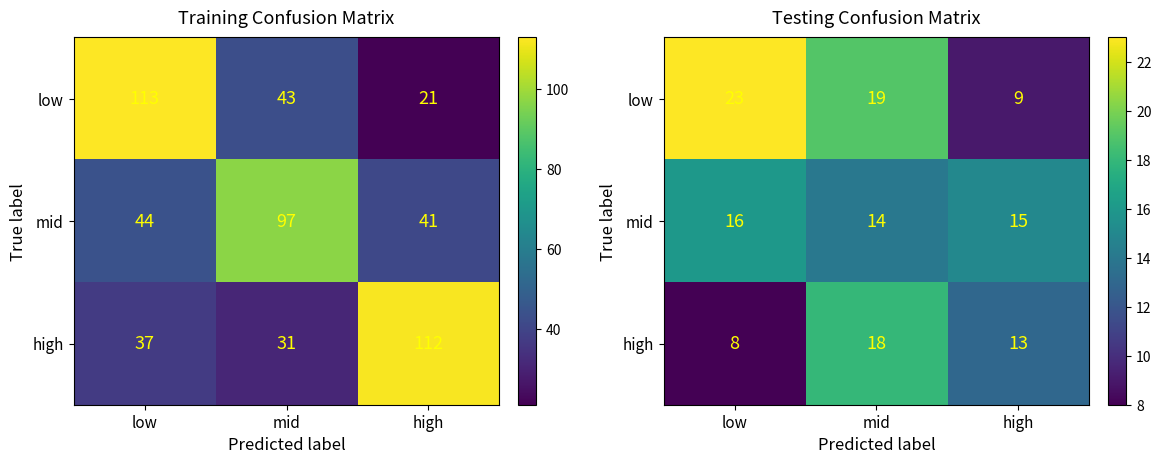

Which series has the largest range (max minus min)?

low